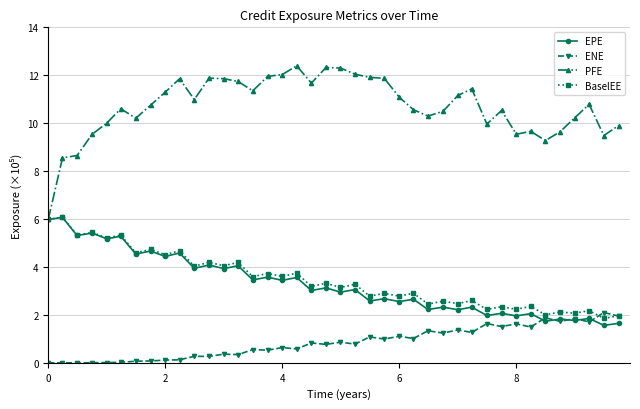

At how many categories does at least one series exceed 8?

39